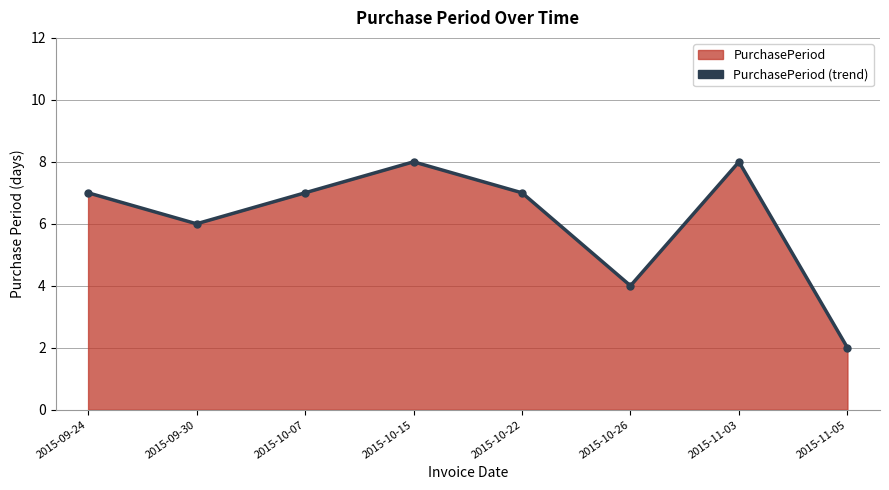

Rank the categories by value from lowest to highest.

2015-11-05, 2015-10-26, 2015-09-30, 2015-09-24, 2015-10-07, 2015-10-22, 2015-10-15, 2015-11-03